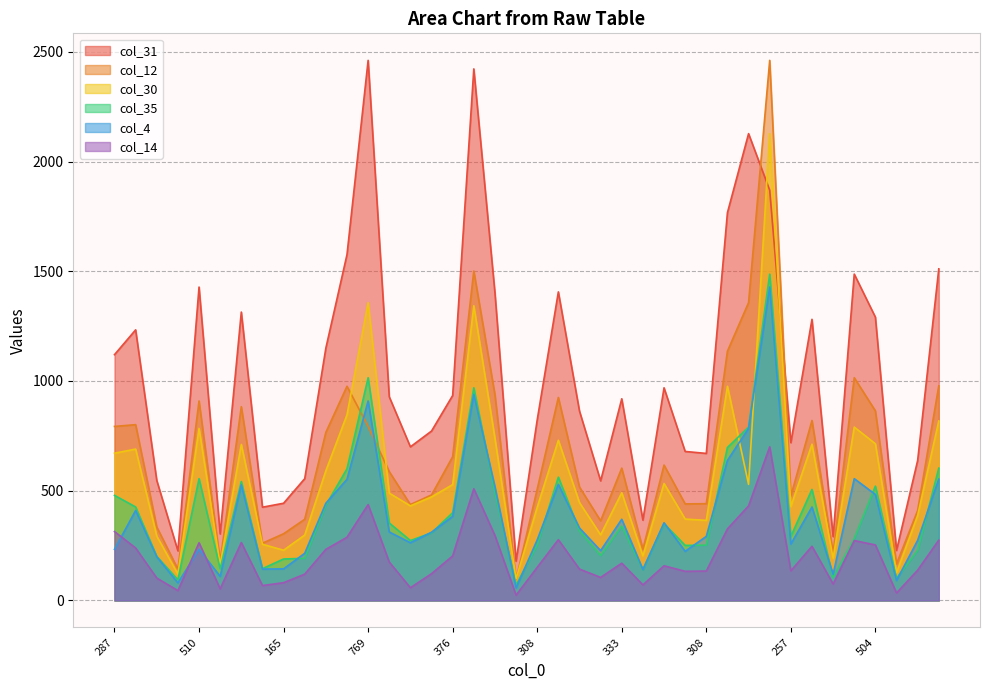

True or false: col_31 and col_14 cross at least once.

False